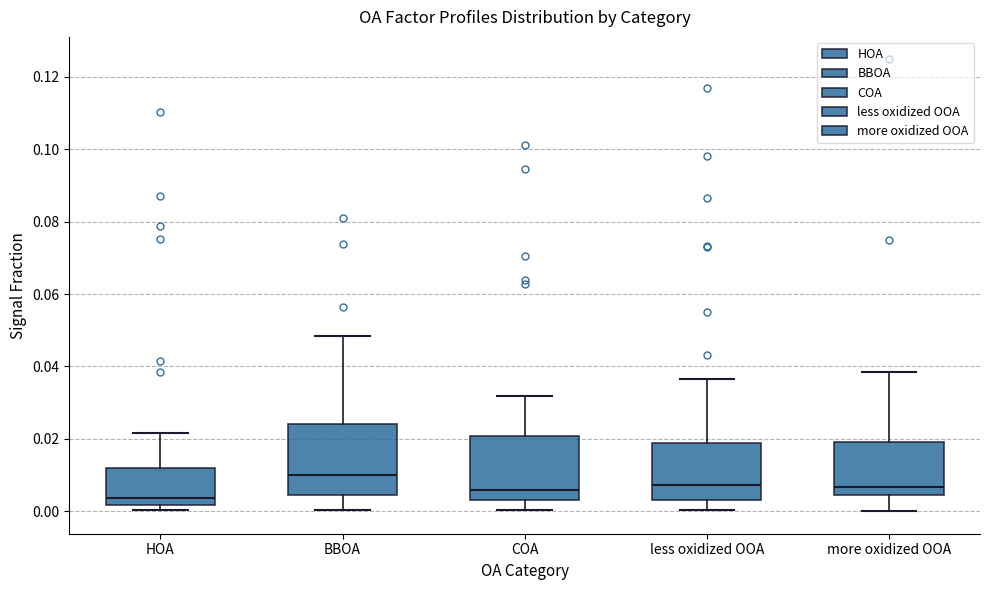

Which box's median line is the lowest?

HOA